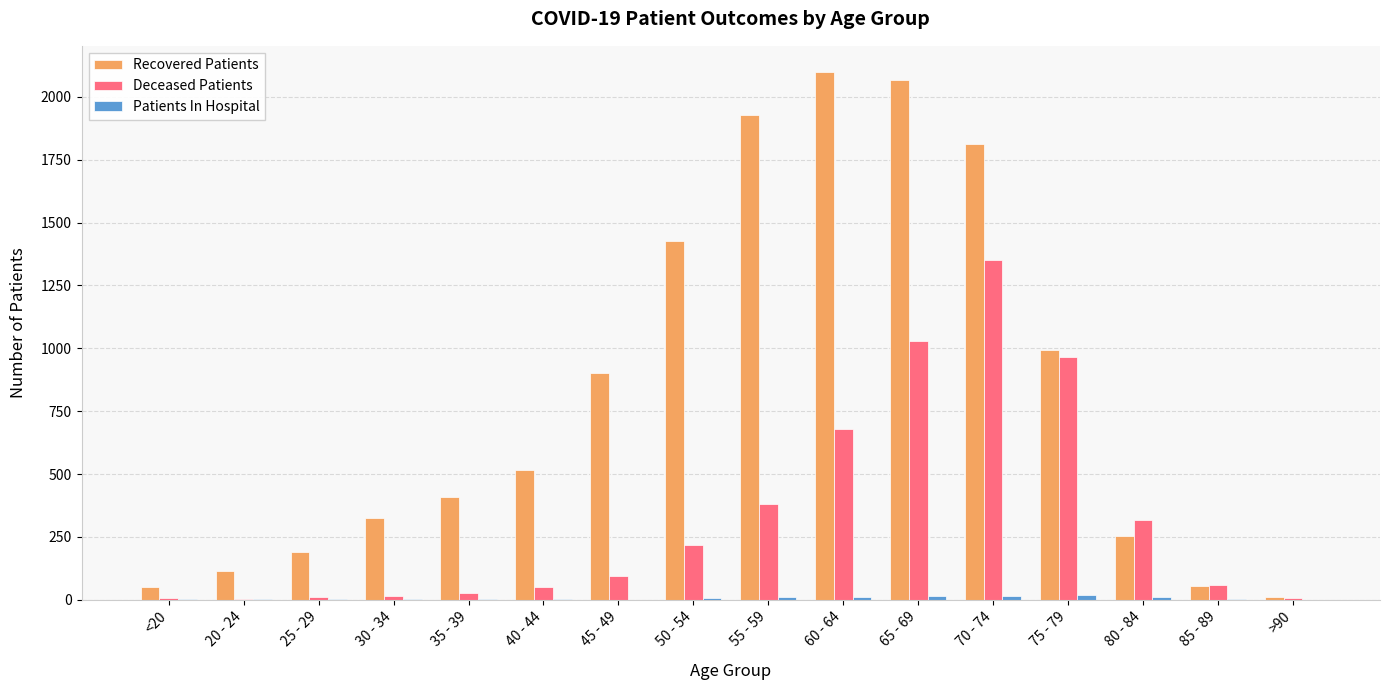

Where is Recovered Patients nearest to the value 1054?

75 - 79